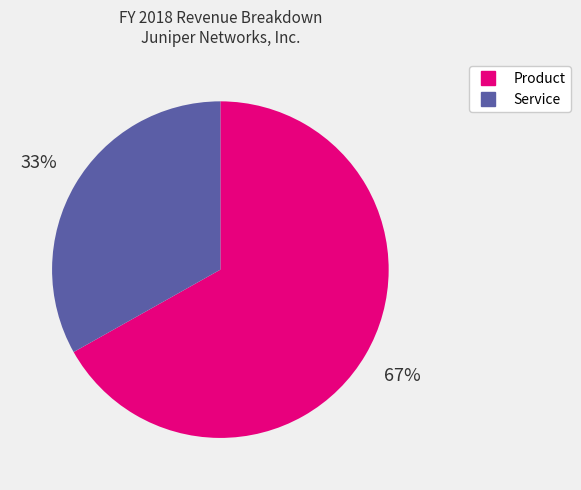

Which category has the biggest portion of the pie?

Product